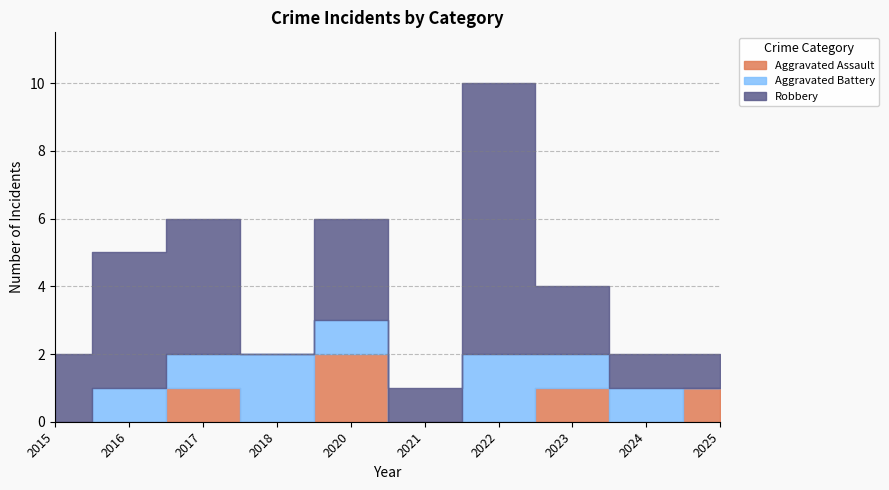

At how many categories does at least one series exceed 3?

3